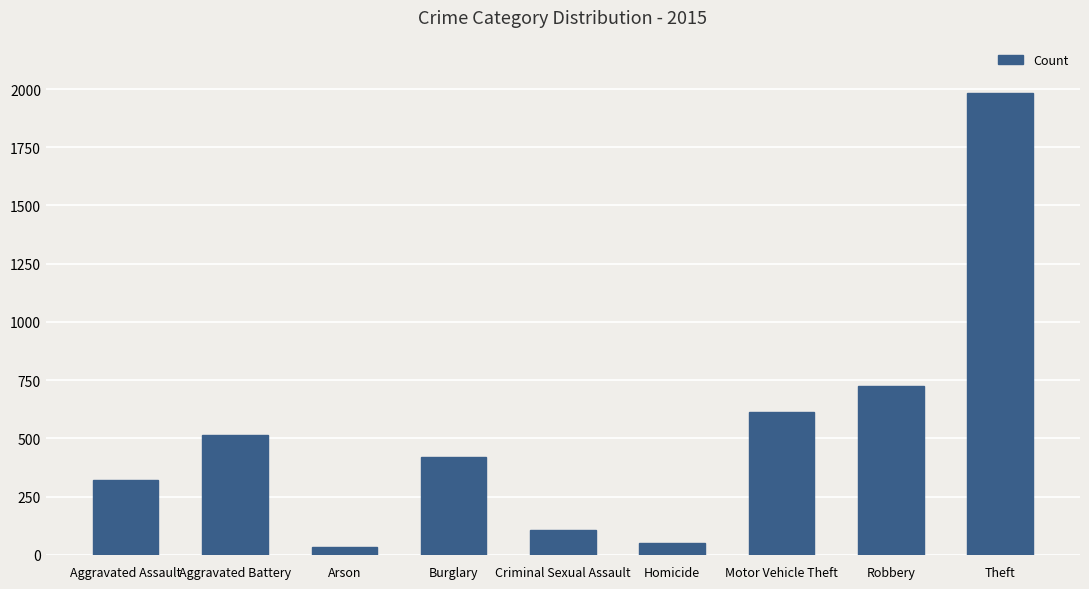

Which category has the highest value across all series?

Theft